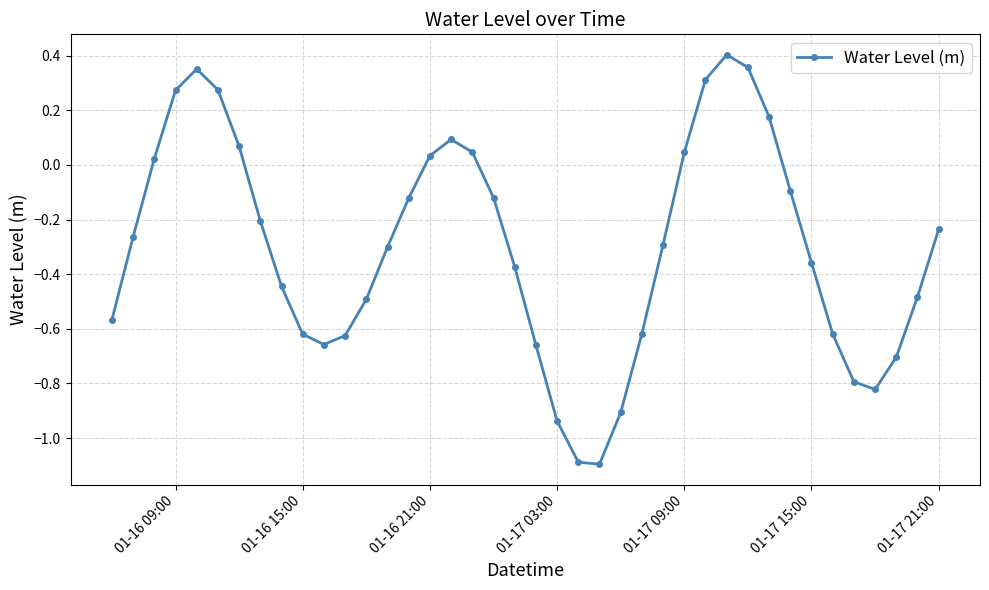

How many interior local peaks (higher than both neighbors) does the data have?

3